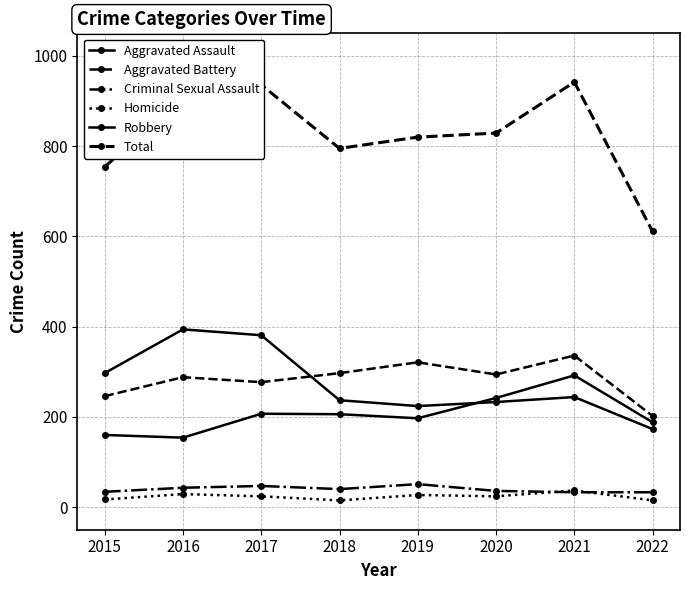

The value of Aggravated Assault at 2017 is 50. True or false?

False